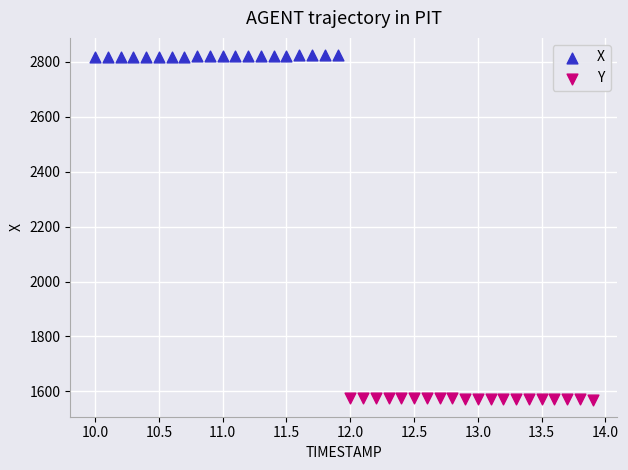

Which series reaches the minimum Y coordinate?

Y